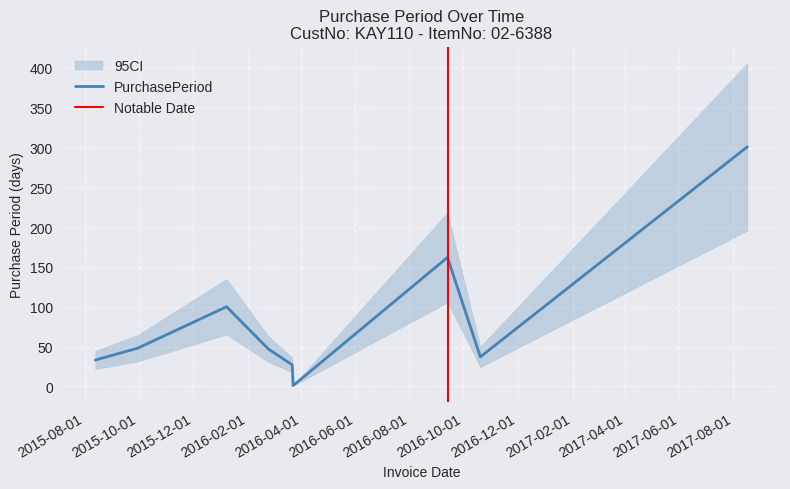

Does the chart display data point markers on the line(s)?

No